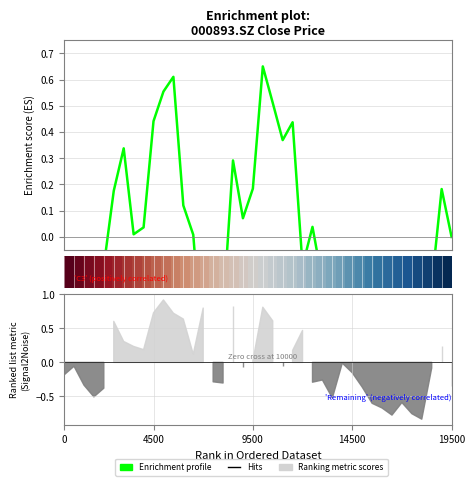

How many values in Enrichment profile are below zero?

21